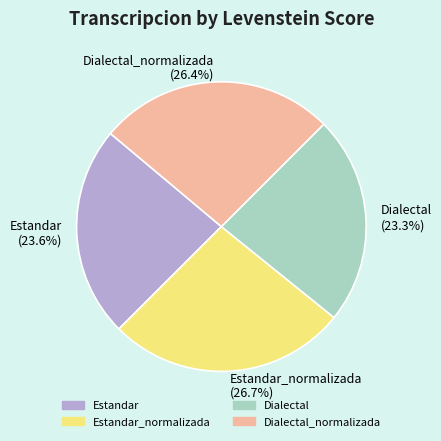

Does Estandar account for over 50% of the chart?

No